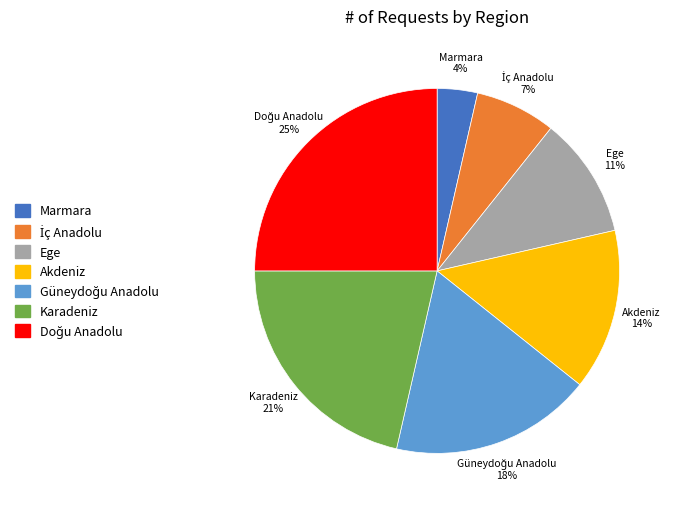

What percentage is the Karadeniz slice, to the nearest percent?

21%